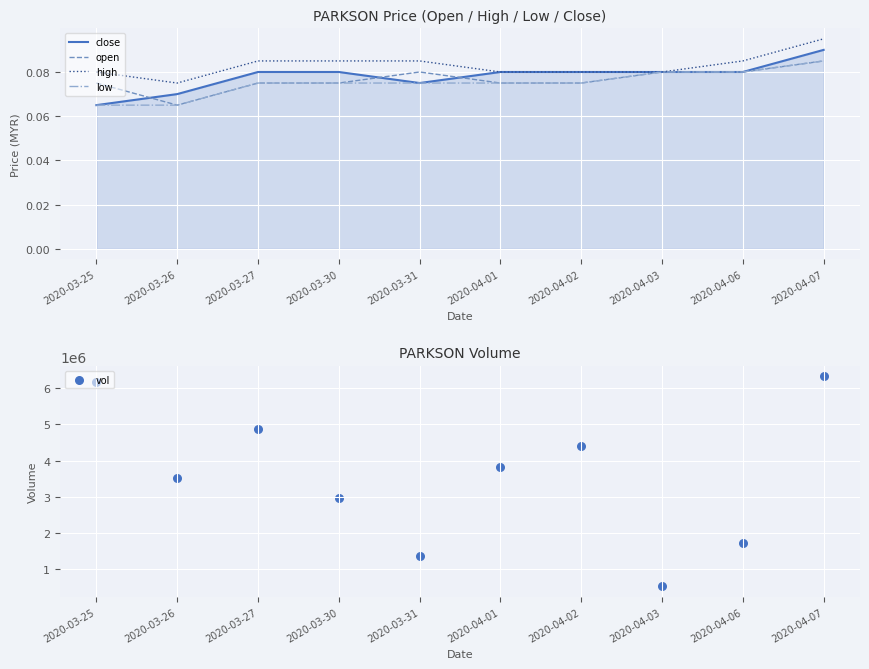

Which series has the largest total across all categories?

vol